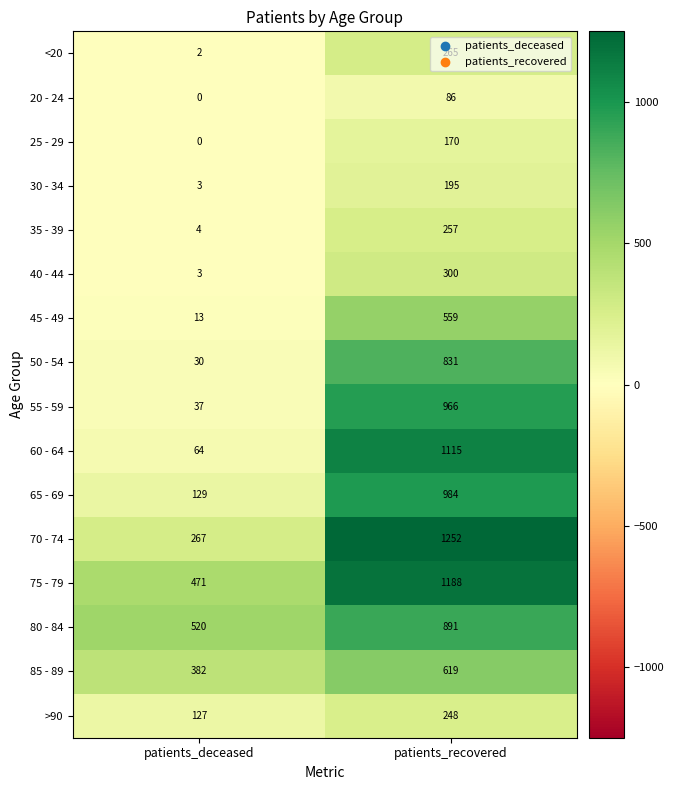

The 35 - 39 series shows 4 at patients_deceased. True or false?

True